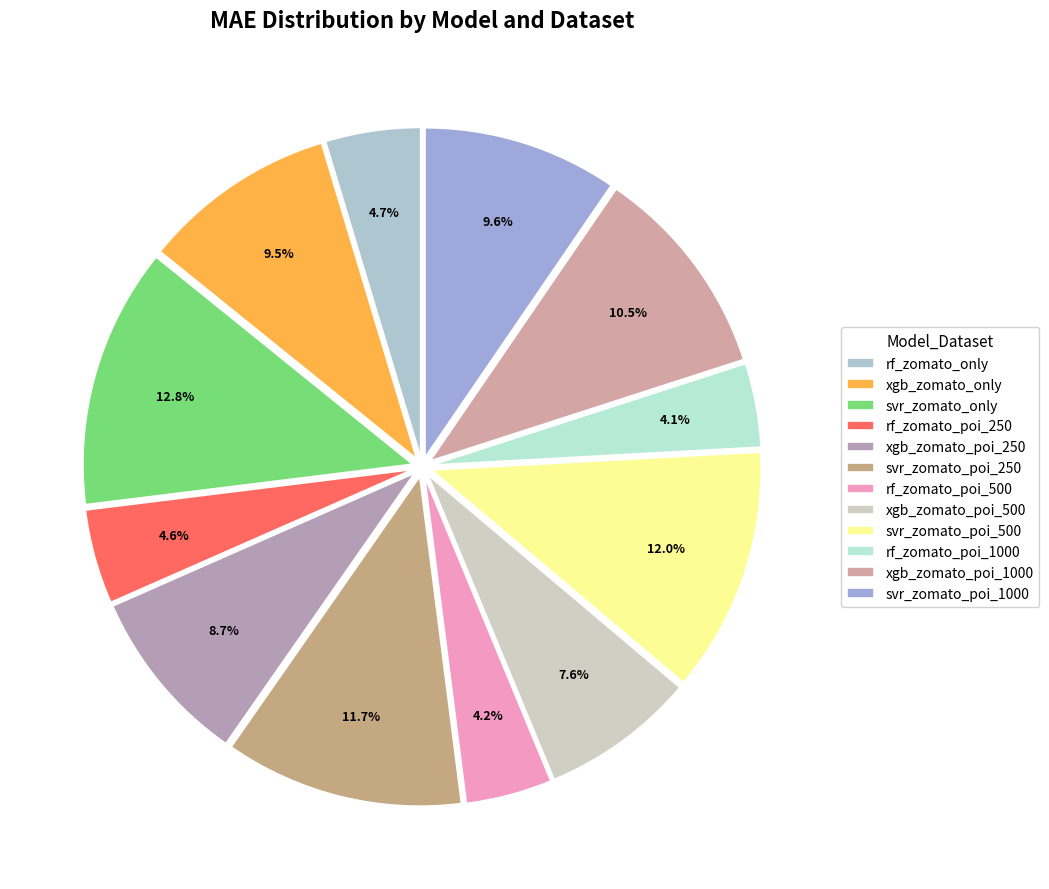

To the nearest percent, what portion does svr_zomato_poi_500 represent?

12%